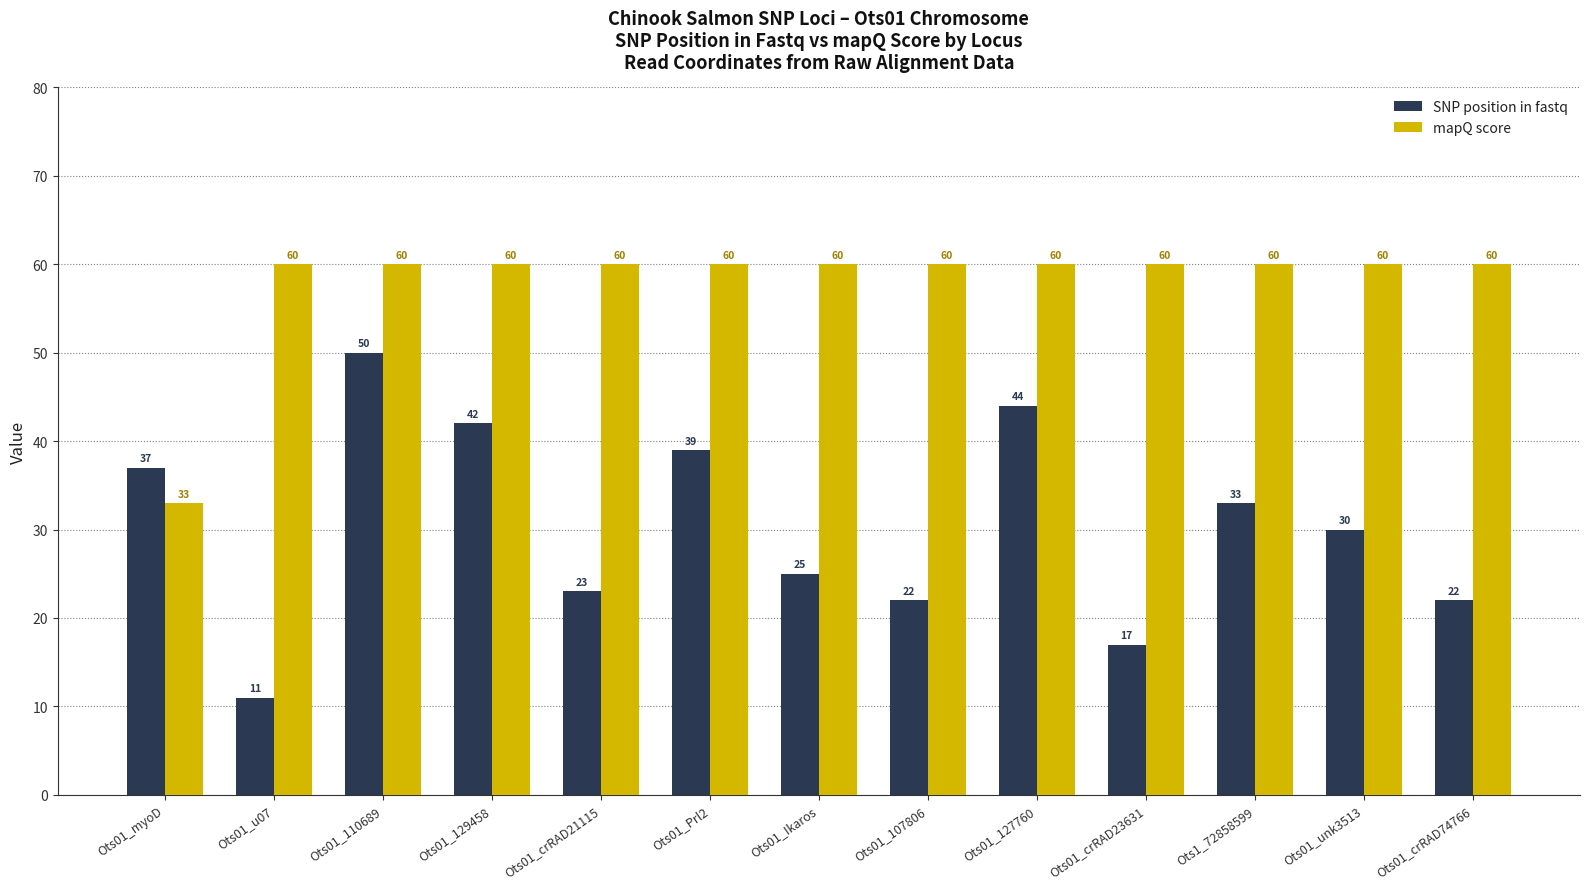

True or false: SNP position in fastq has a value of 18 at Ots01_u07.

False